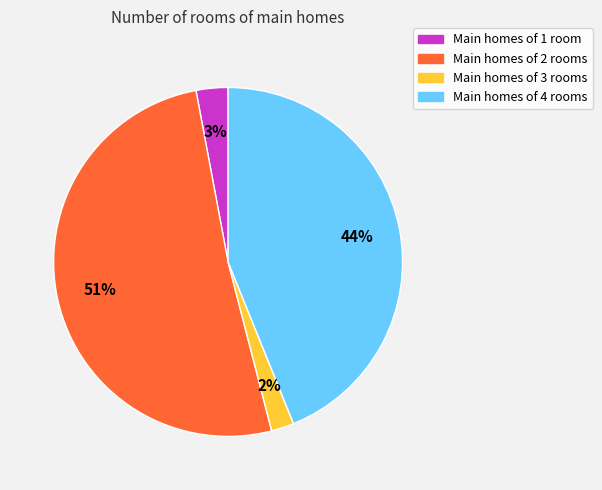

Is the sum of Main homes of 1 room and Main homes of 4 rooms greater than half?

No